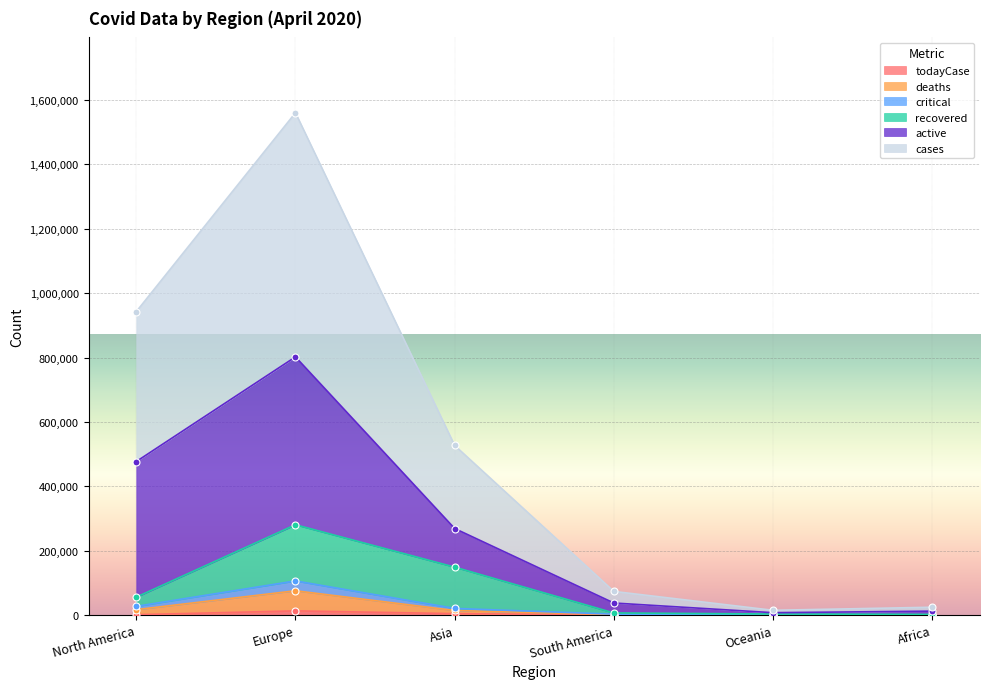

Where does the recovered series first go above 55845?

Europe